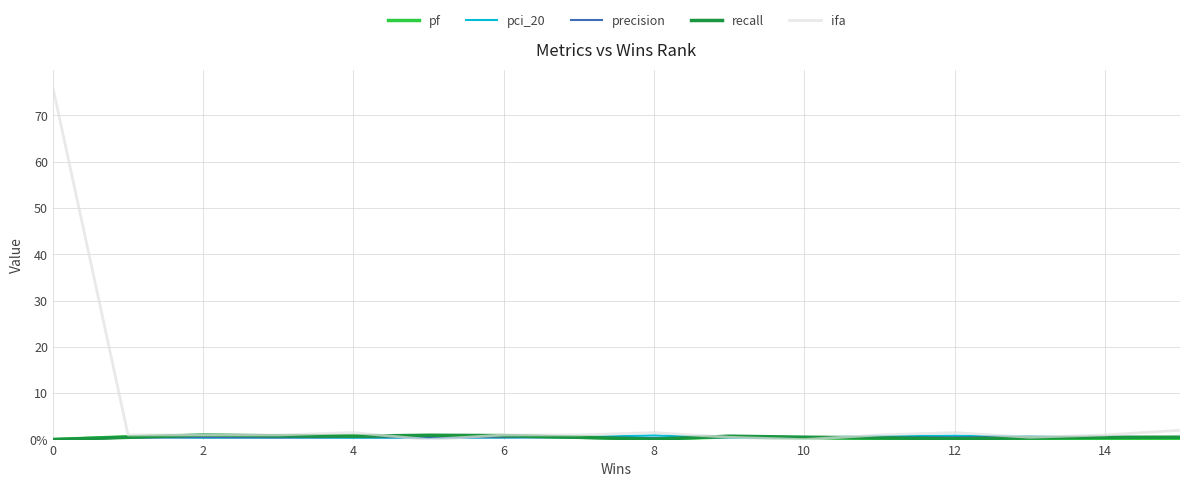

Is this an area chart (filled region under the line)?

No